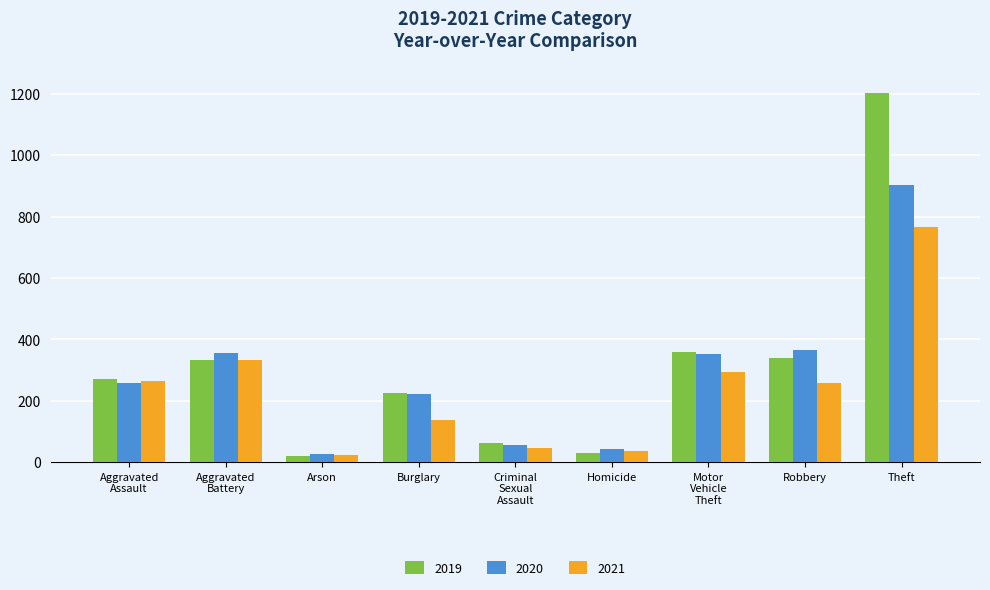

What is the value of the 2021 bar at the 1st from the left?

263